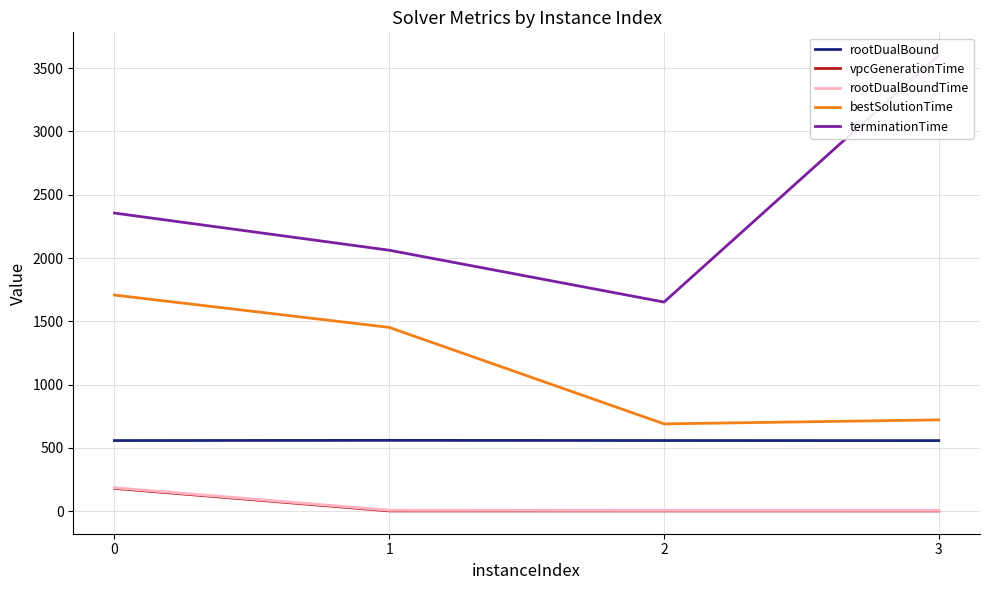

What are all the series names shown in the legend?

rootDualBound, vpcGenerationTime, rootDualBoundTime, bestSolutionTime, terminationTime